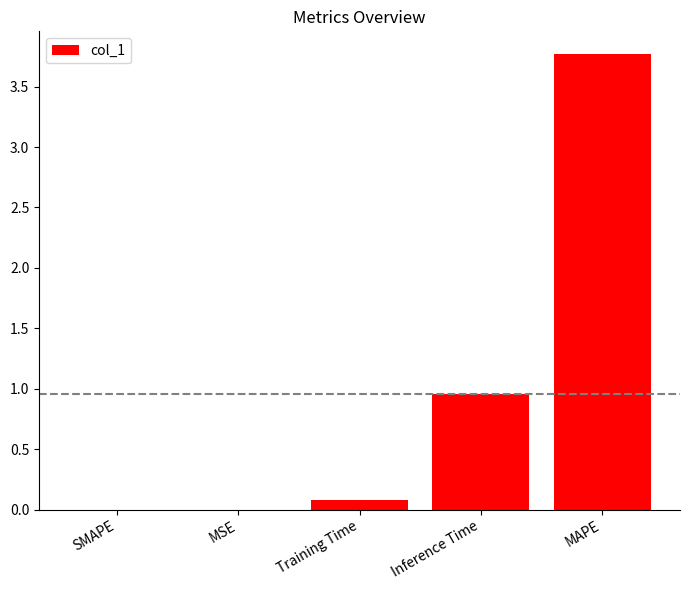

Is it true that the value at MAPE is 3.8?

True